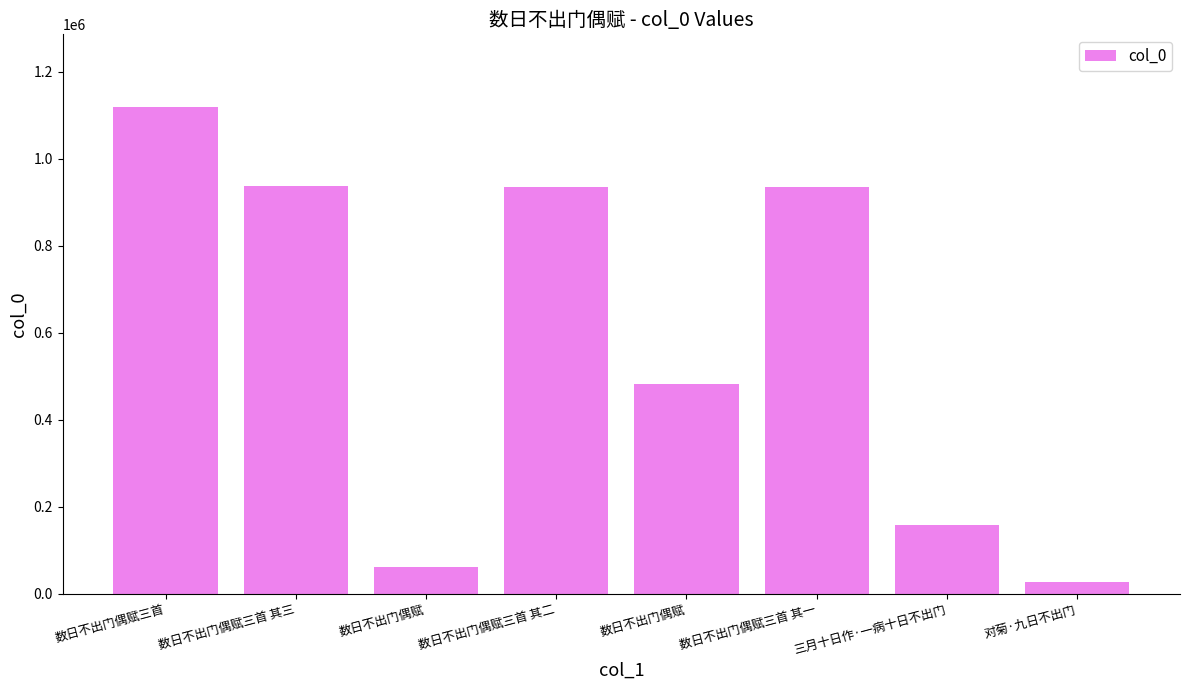

Are the bars grouped side by side (vs. stacked)?

No